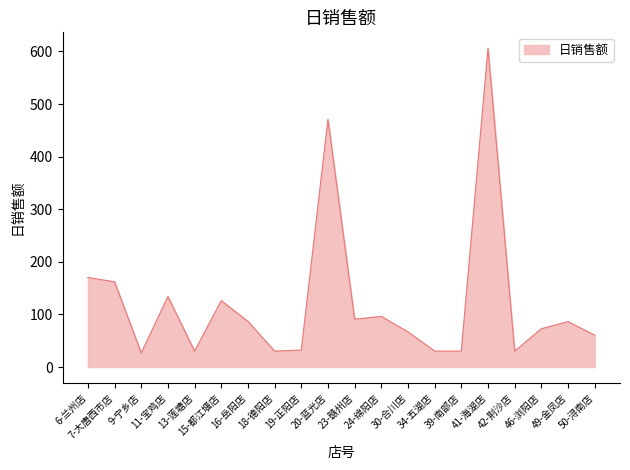

What is the greatest value displayed?

606.0